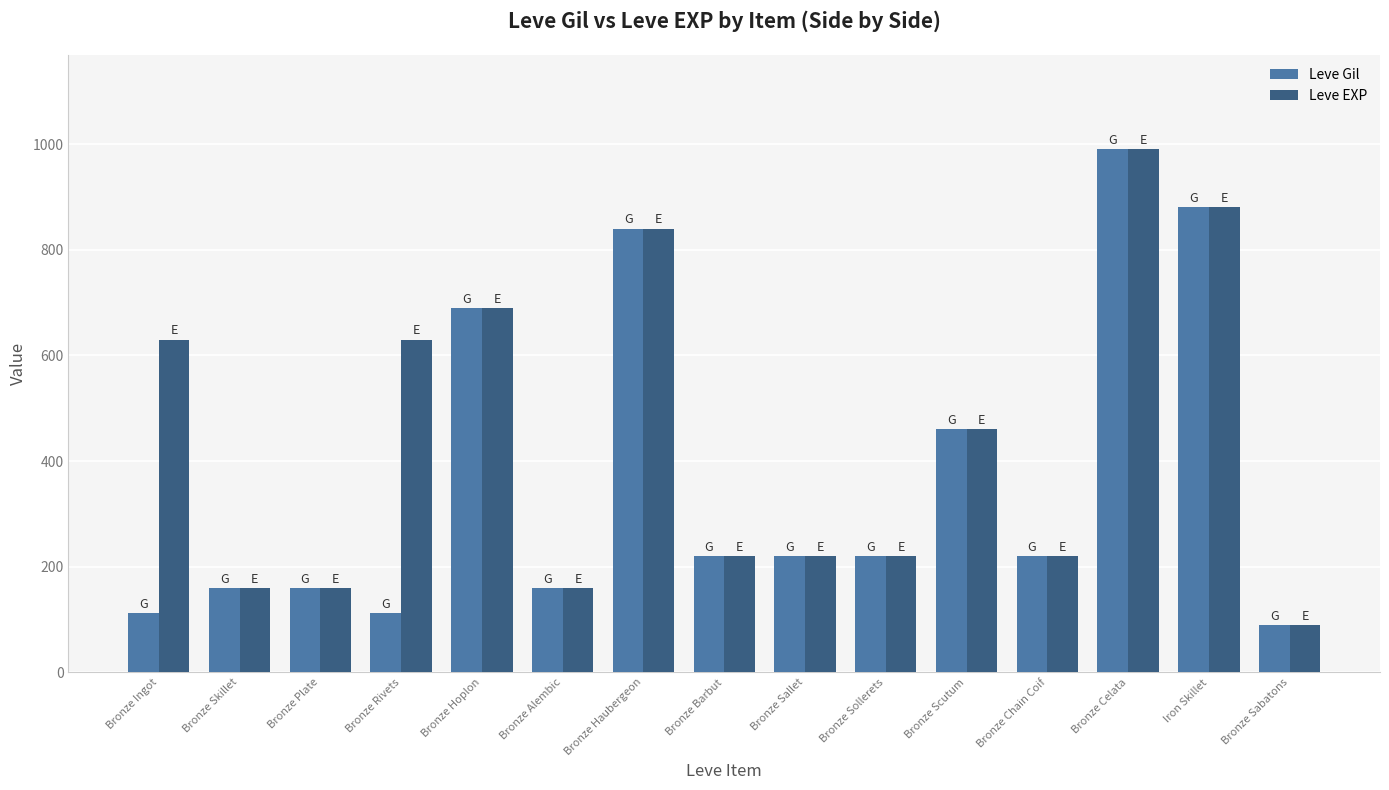

What is the sum of the Leve Gil values at Bronze Celata and Bronze Skillet?

1150